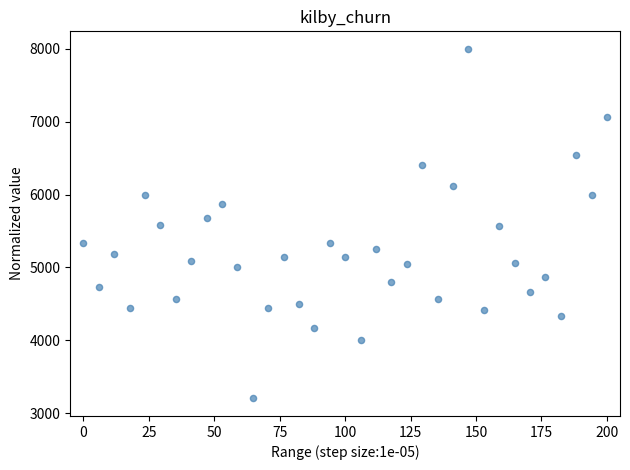

What is the range of X values (max minus min)?

200.0